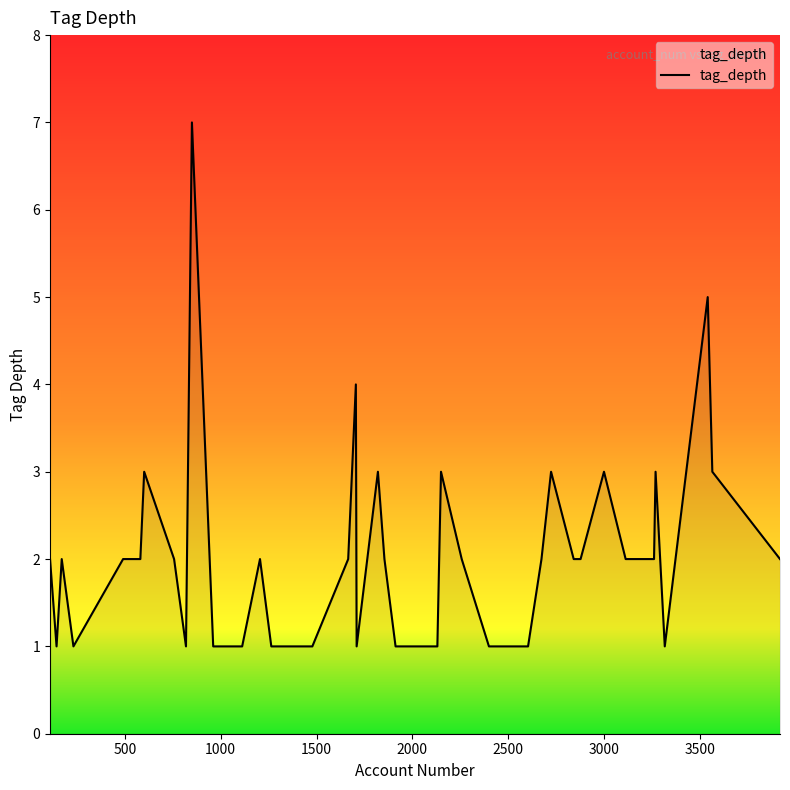

What is the average value?

2